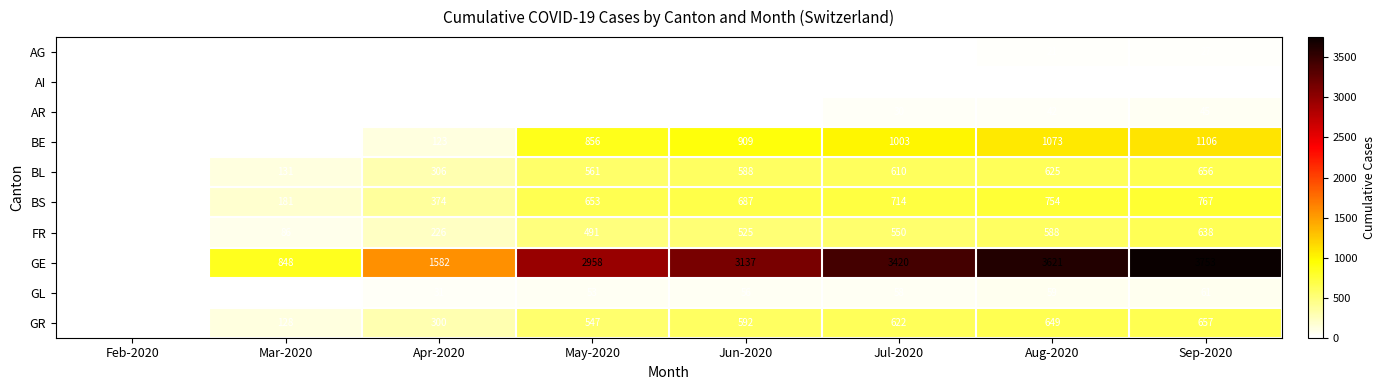

What is the maximum value for GE?

3753